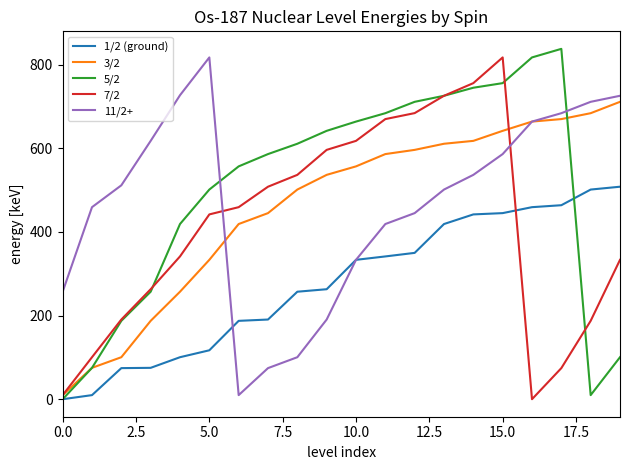

What is the greatest value displayed?

838.0